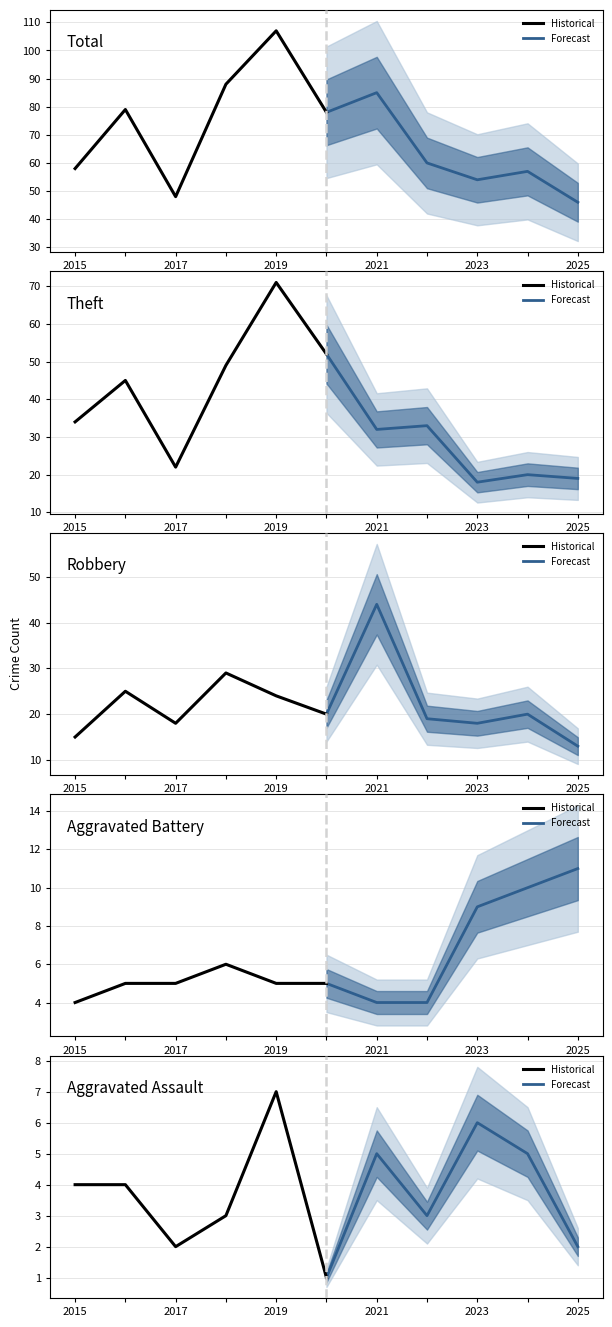

Rank the series at 2015 from lowest to highest value.

Aggravated Assault, Aggravated Battery, Robbery, Theft, Total